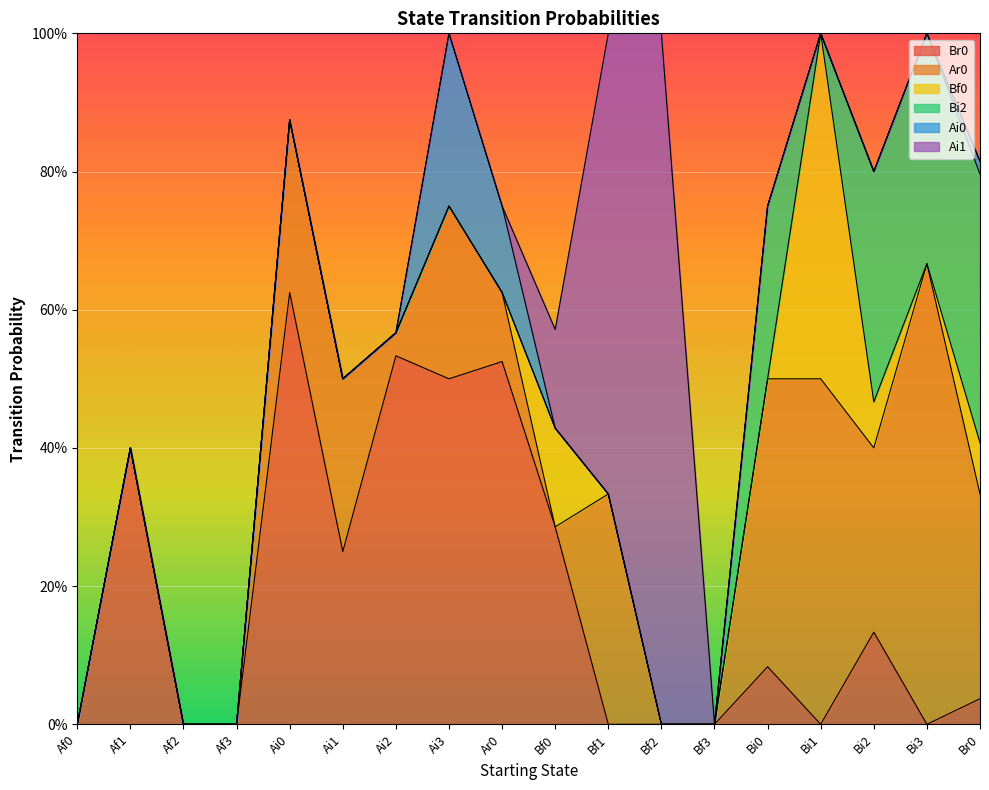

True or false: Ai1 has more than 2 points higher than both neighbors.

False